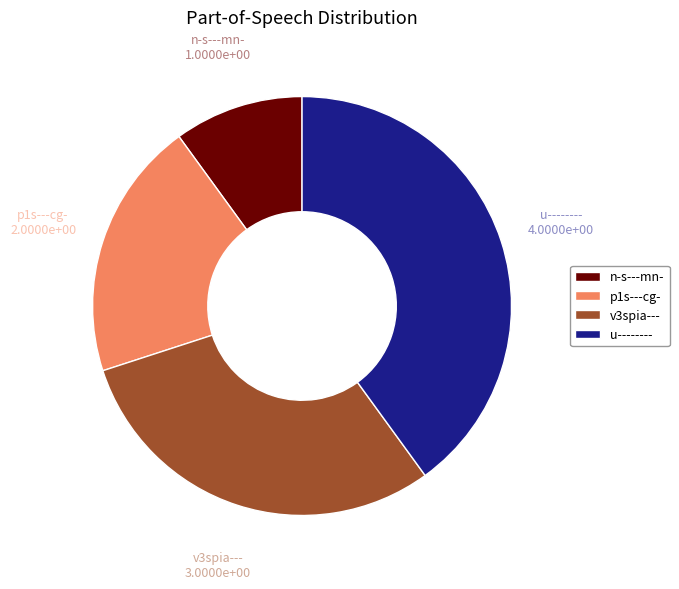

Does p1s---cg- represent more than half of the total?

No